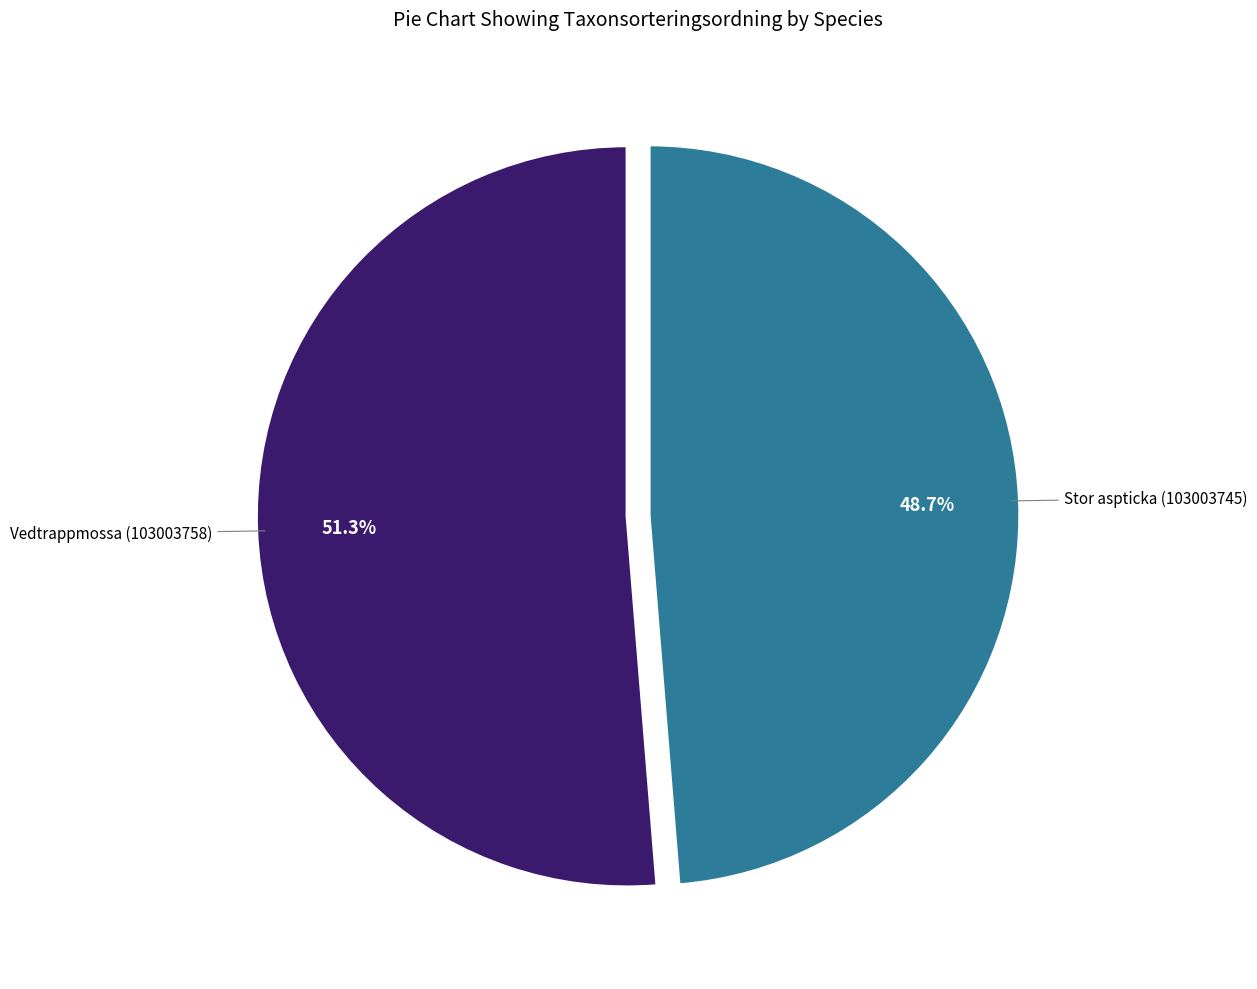

Is there a majority slice in this chart?

Yes